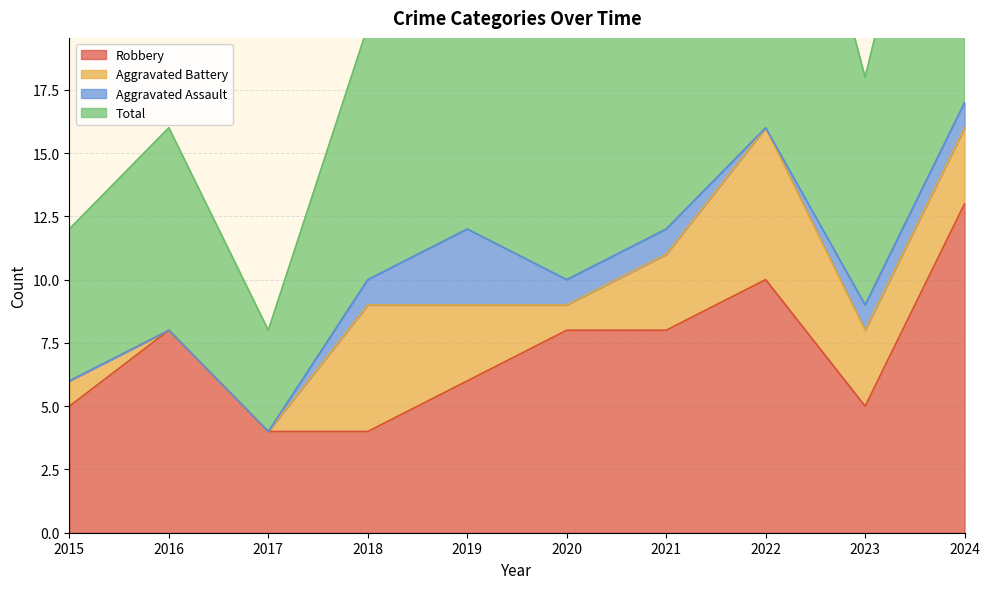

At which category is the sum across all series the highest?

2024